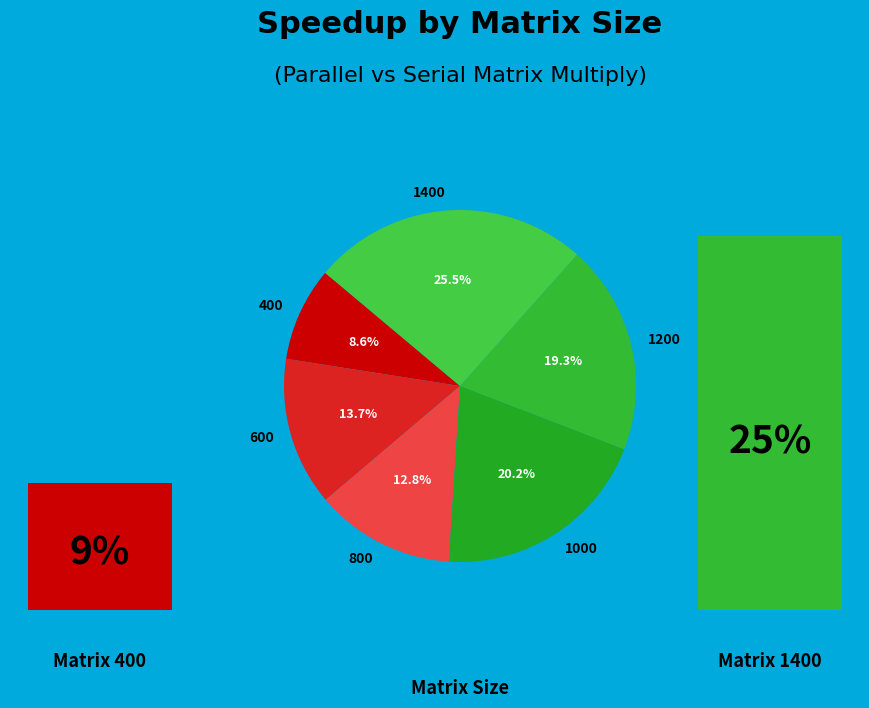

True or false: 400 accounts for 16% of the total.

False